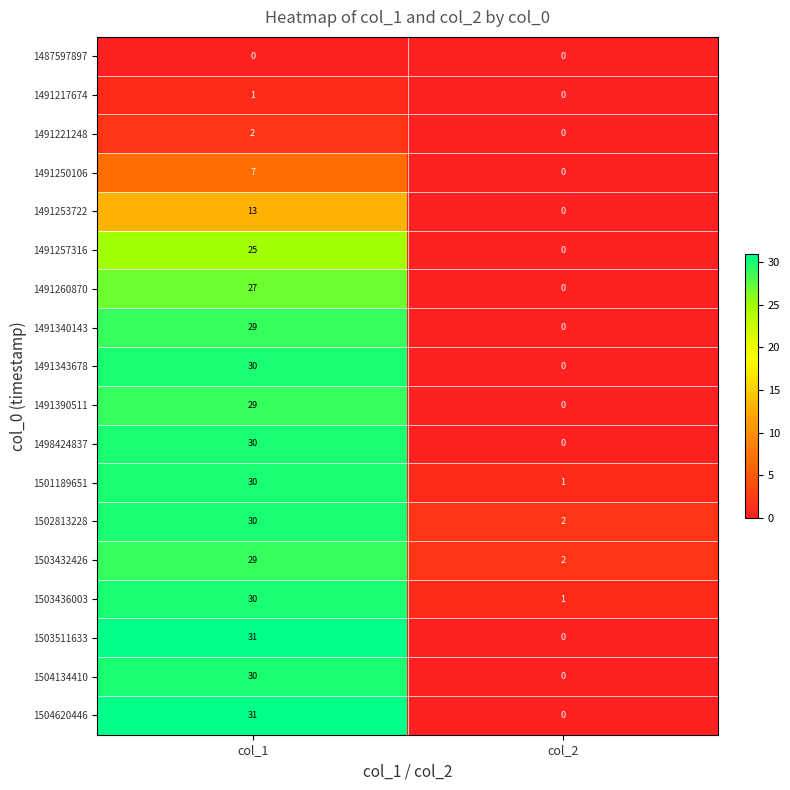

The 1491390511 series shows 42 at col_1. True or false?

False